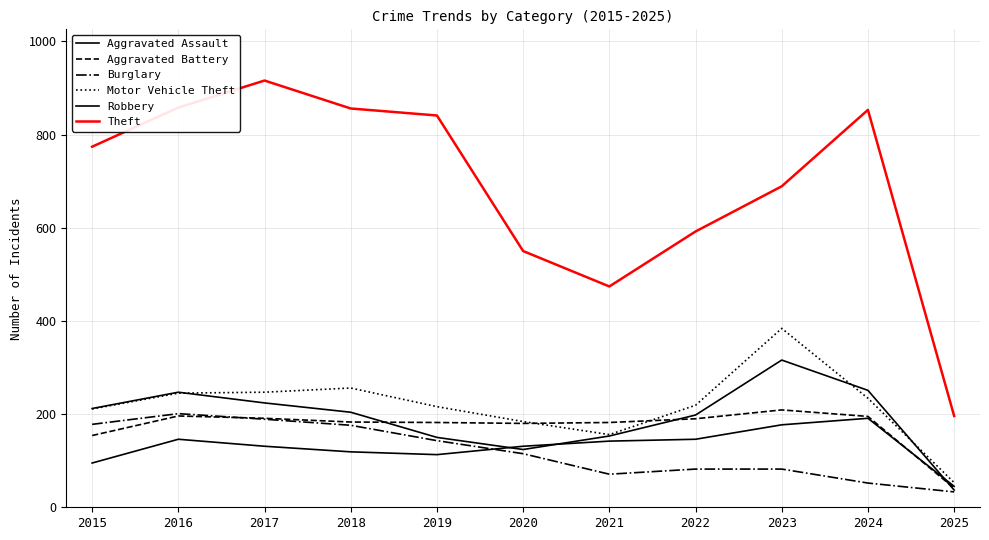

Is this an area chart (filled region under the line)?

No